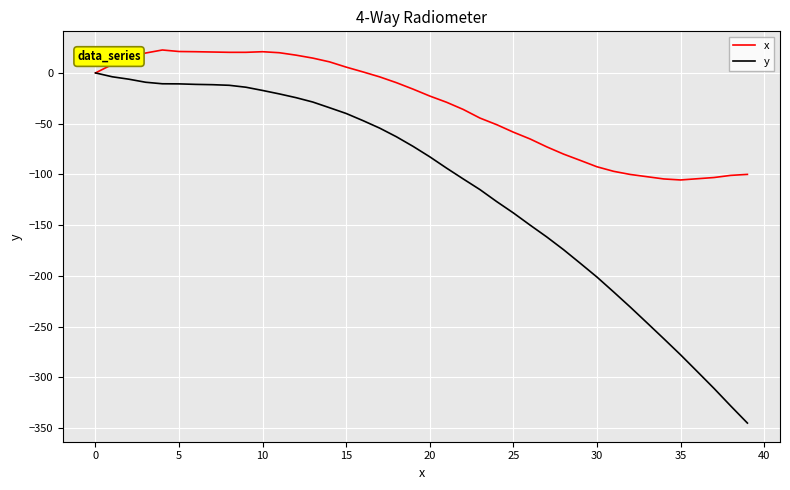

What is the difference between the maximum and minimum values in the y series?

345.1